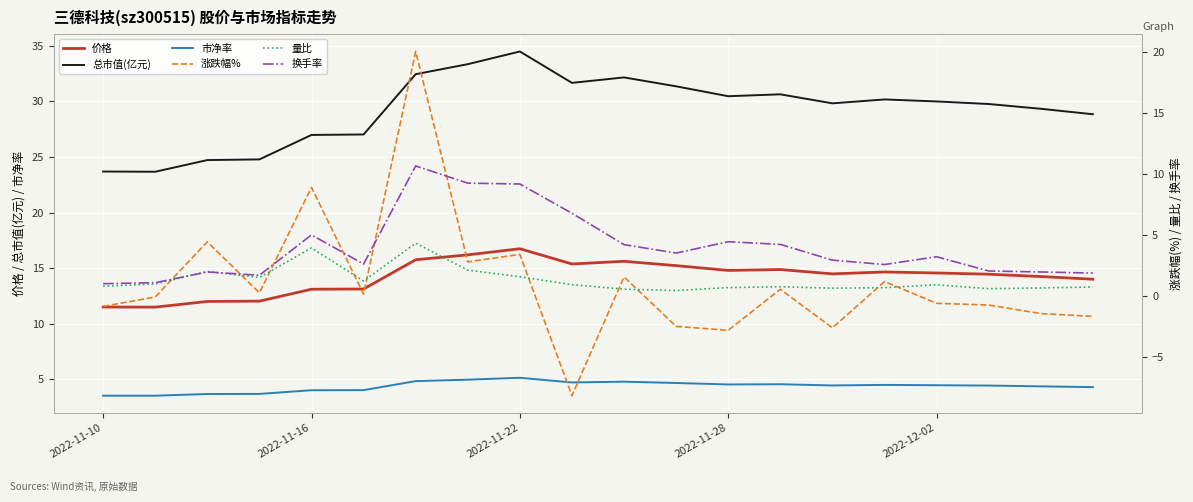

Which series changed the most between 9 and 17?

涨跌幅%